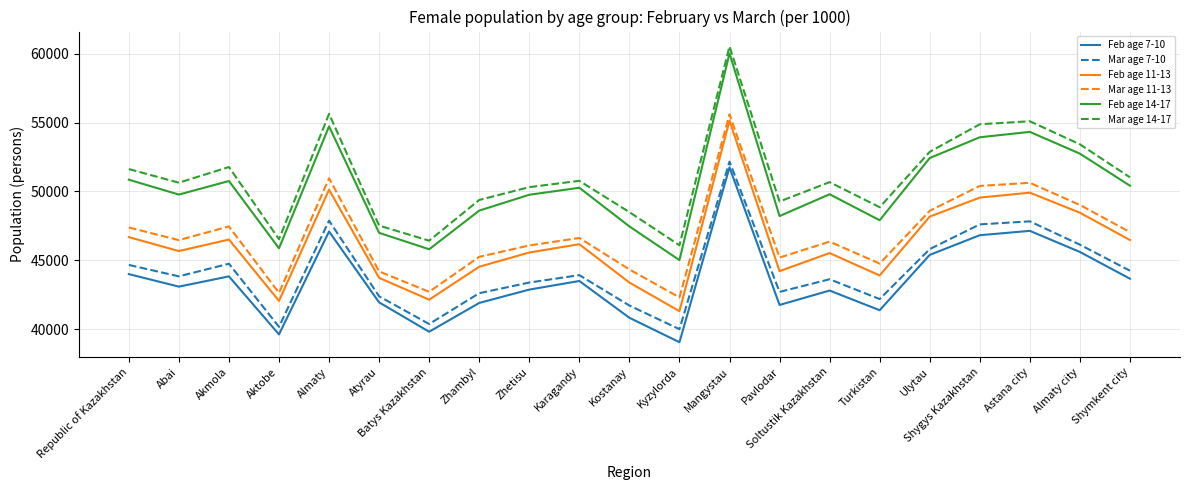

What is the difference between the second highest and minimum values in the Feb age 7-10 series?

8090